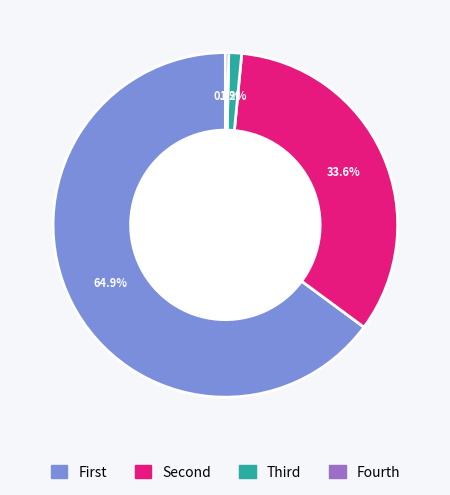

Does any single category account for the majority?

Yes